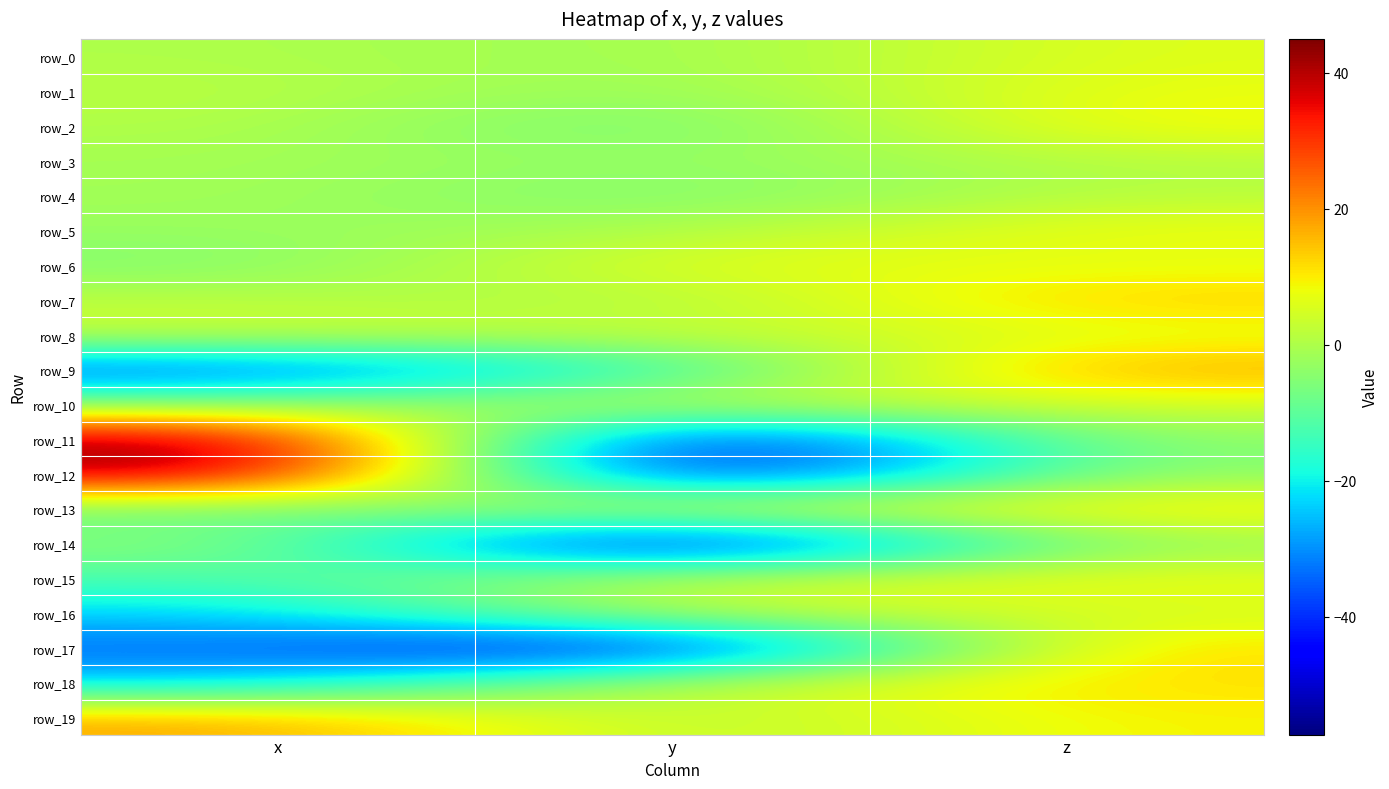

Which category has the lowest value across all series?

y